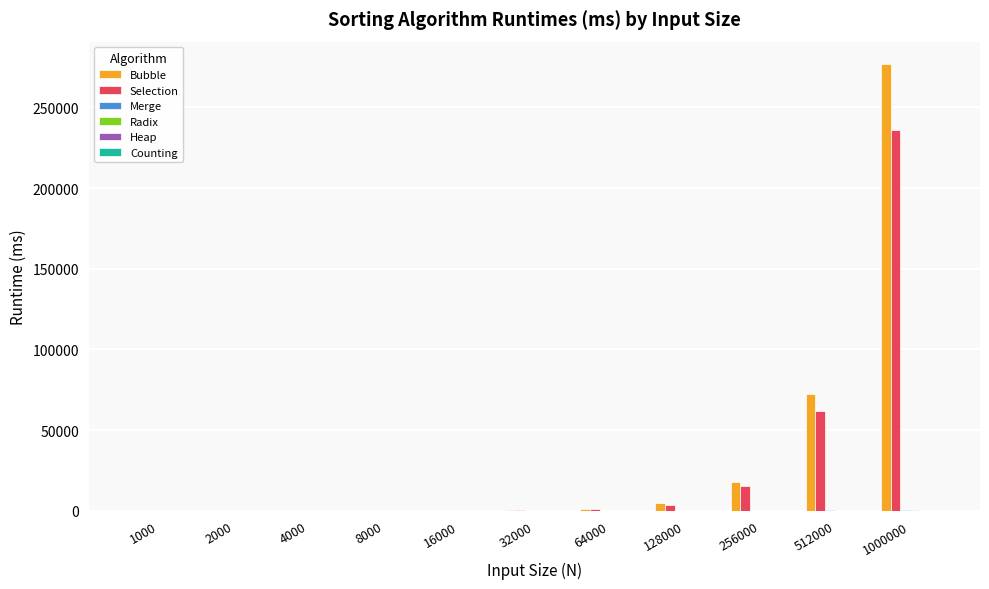

At which category is the sum across all series the highest?

1000000